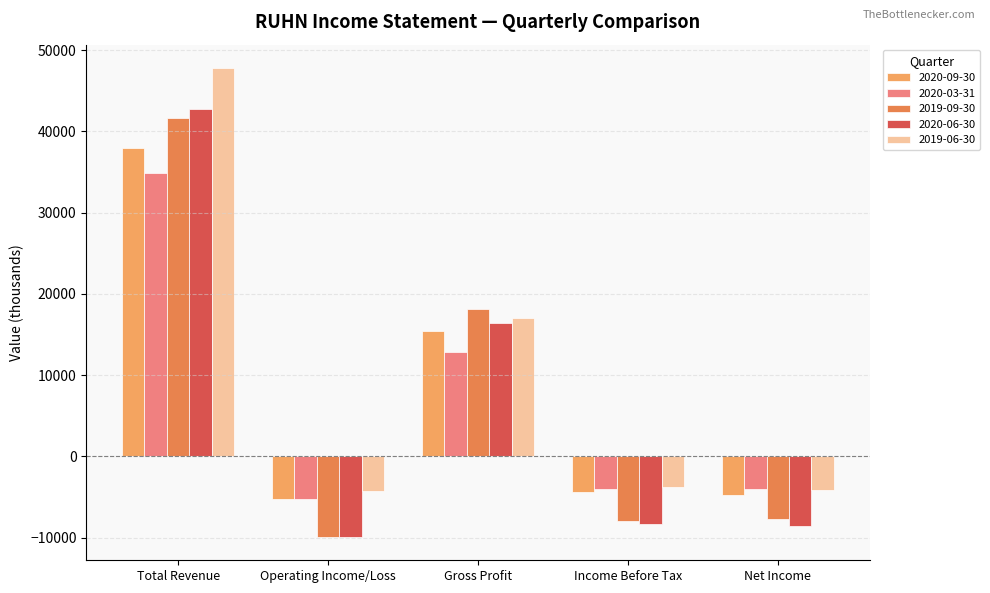

Which series changed the most between Gross Profit and Net Income?

2019-09-30